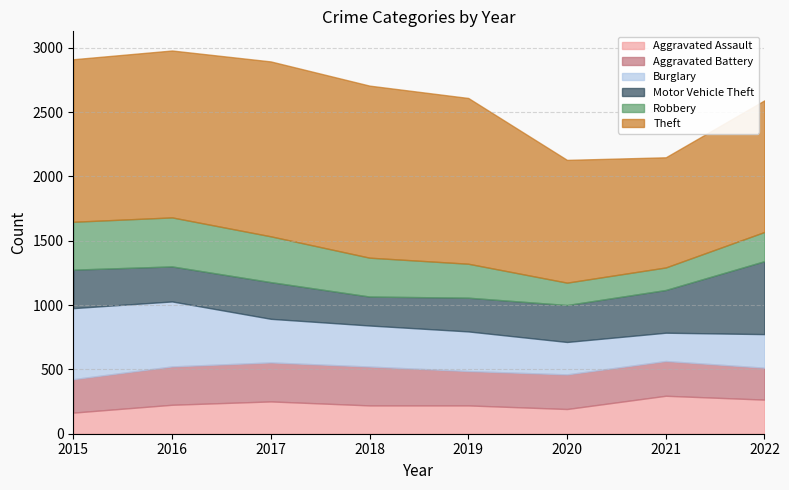

How many lines are shown in the chart?

6